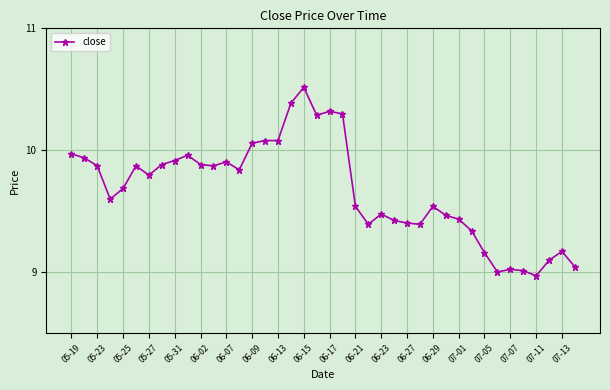

What is the greatest value displayed?

10.5